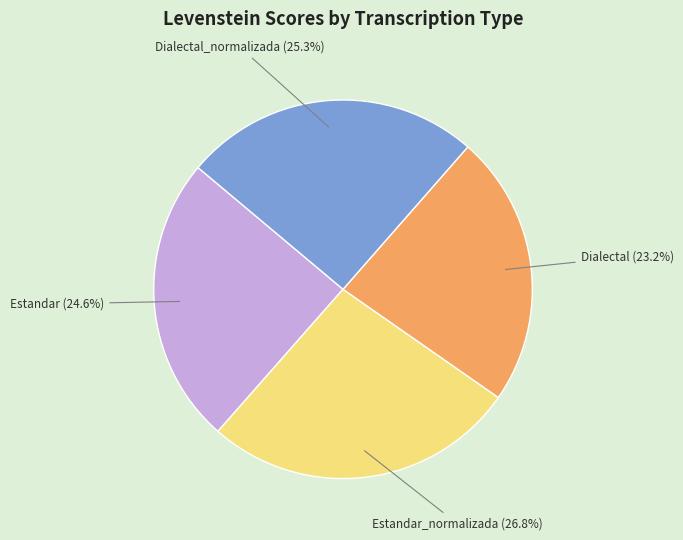

Is there a majority slice in this chart?

No